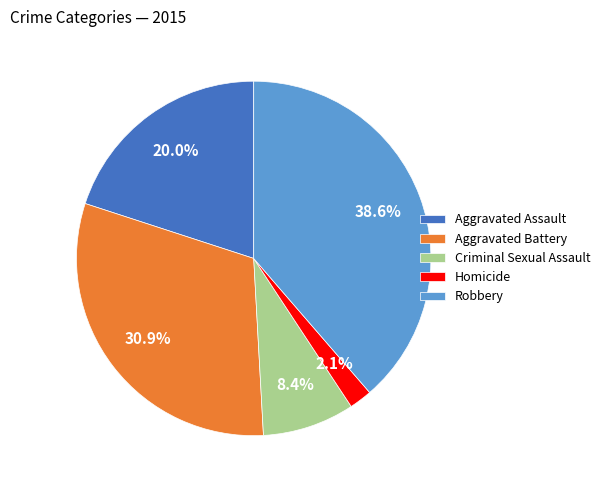

True or false: Aggravated Assault accounts for 9% of the total.

False